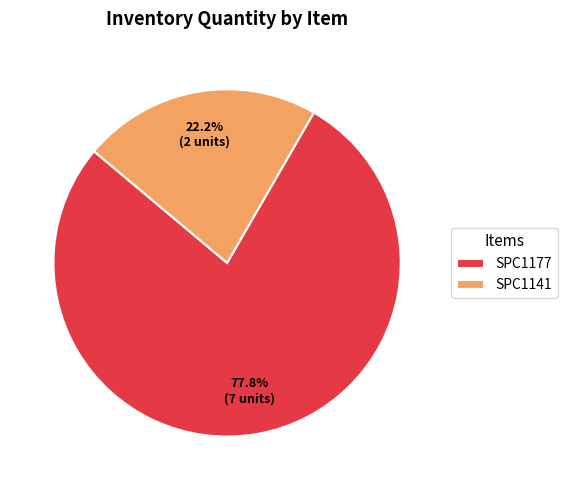

To the nearest percent, what percentage of the pie is SPC1177?

78%